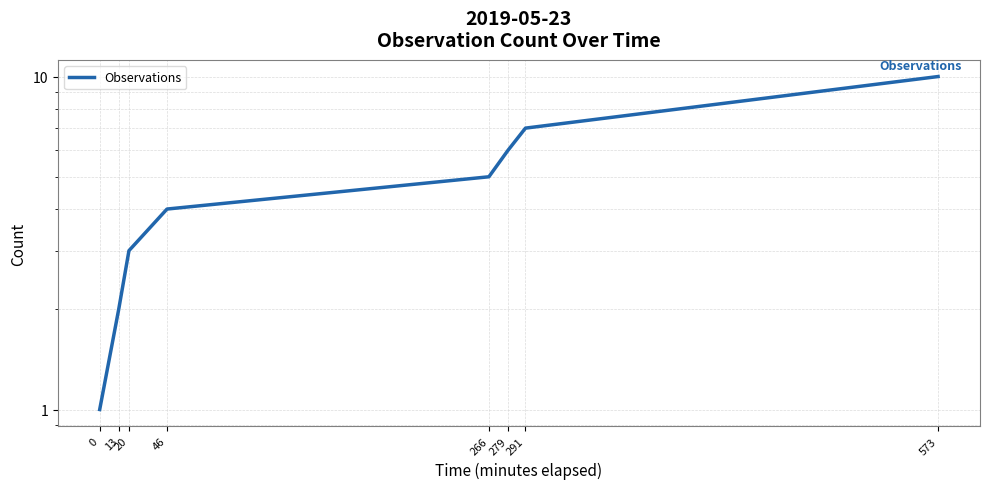

Rank the categories by value from lowest to highest.

0, 13, 20, 46, 266, 279, 291, 573